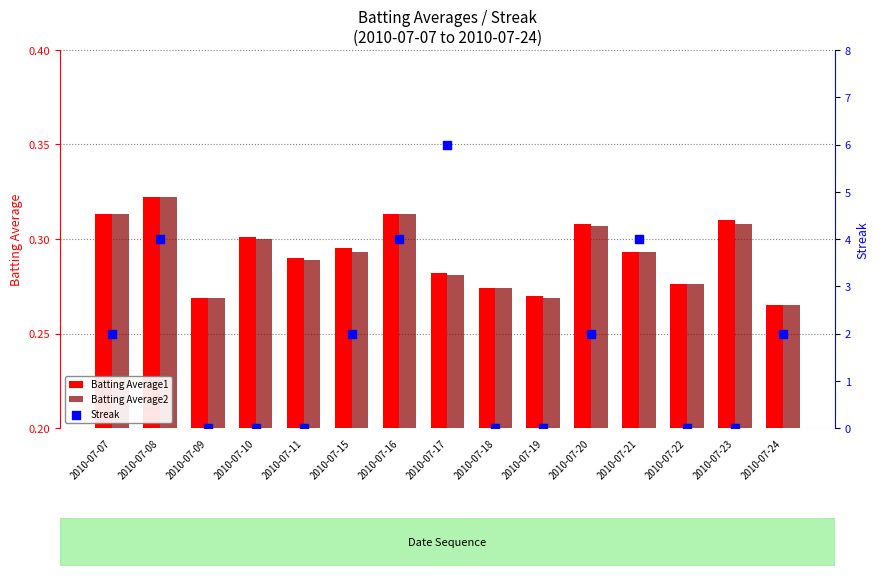

At how many categories does at least one series exceed 4?

1